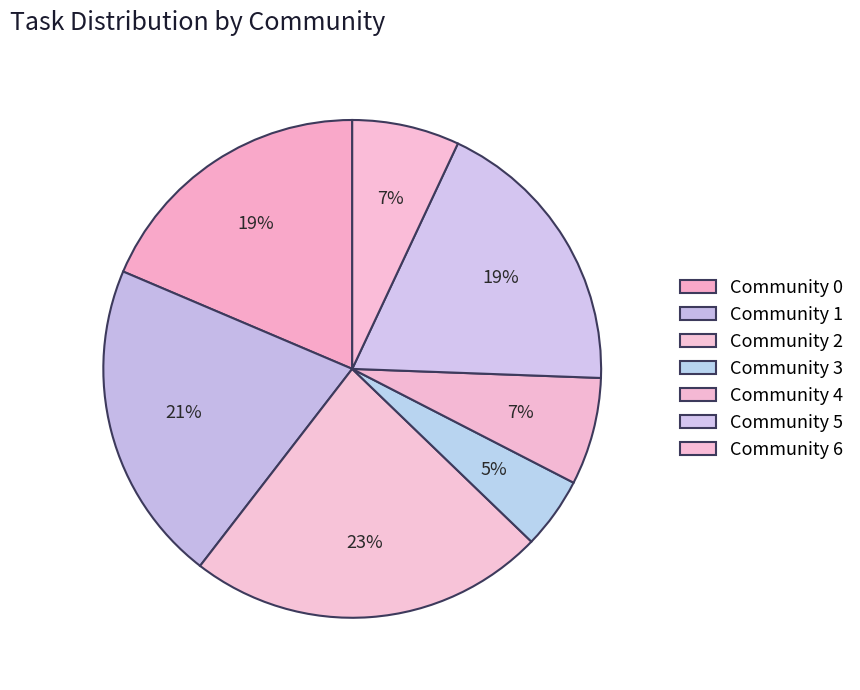

Which slice is the smallest?

Community 3